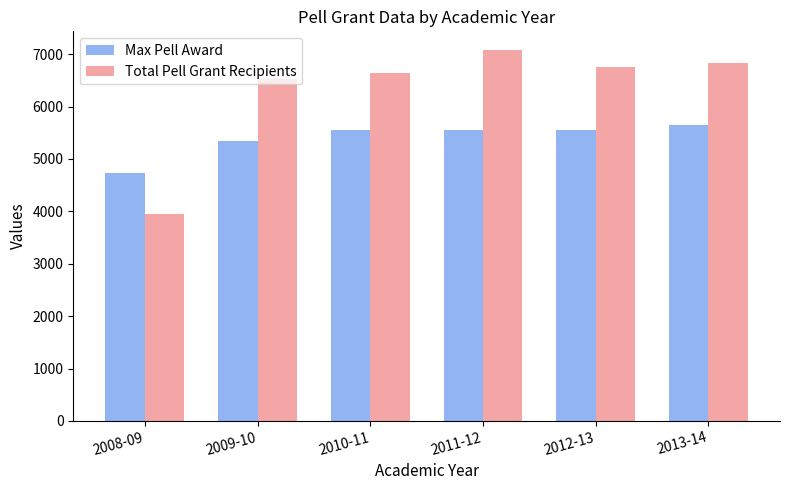

What are all the series names shown in the legend?

Max Pell Award, Total Pell Grant Recipients